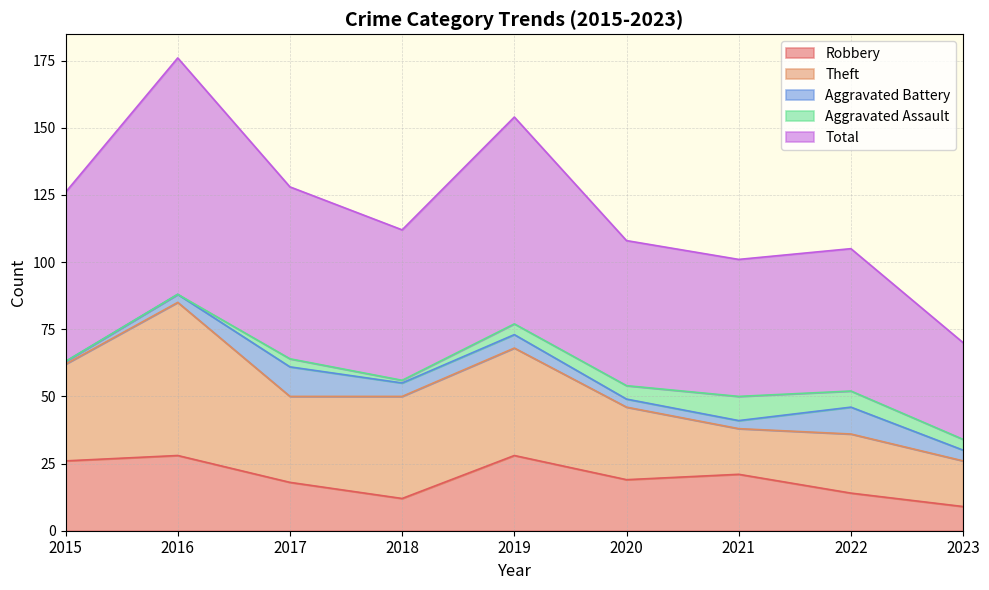

What is the difference between the Aggravated Assault values at 2021 and 2018?

8